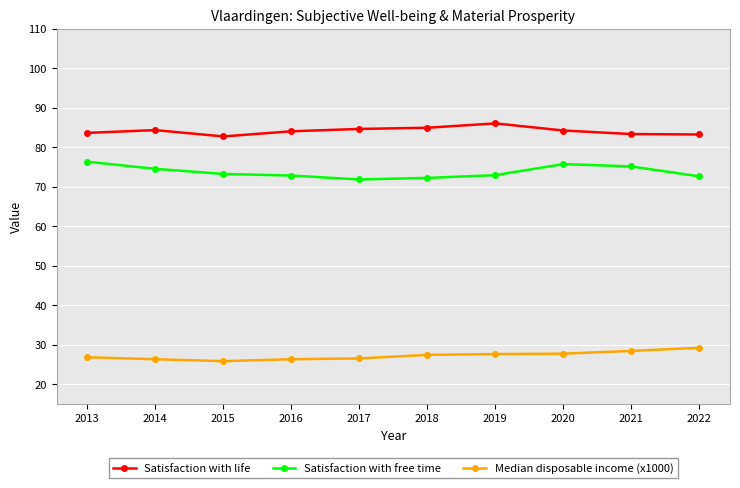

What are all the series names shown in the legend?

Satisfaction with life, Satisfaction with free time, Median disposable income (x1000)